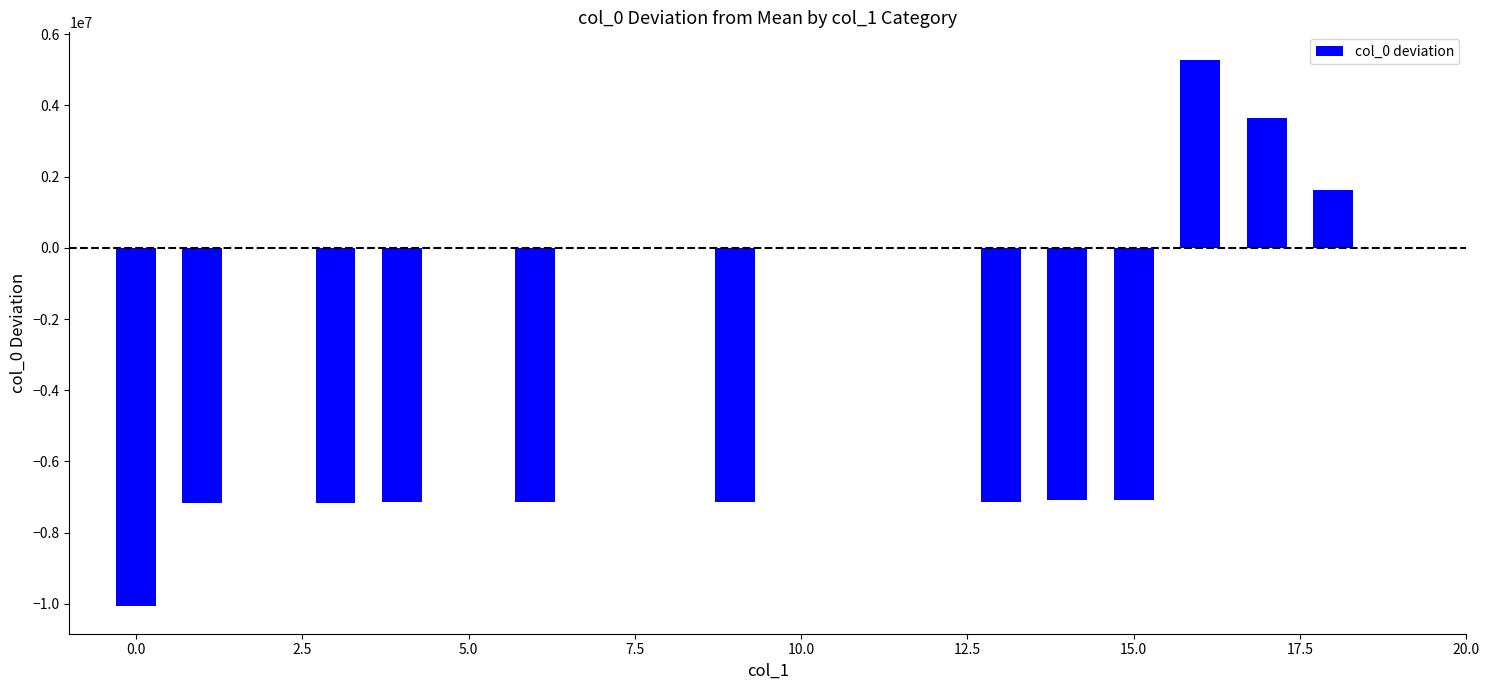

What is the value of the 12th bar from the left?

1611694.1